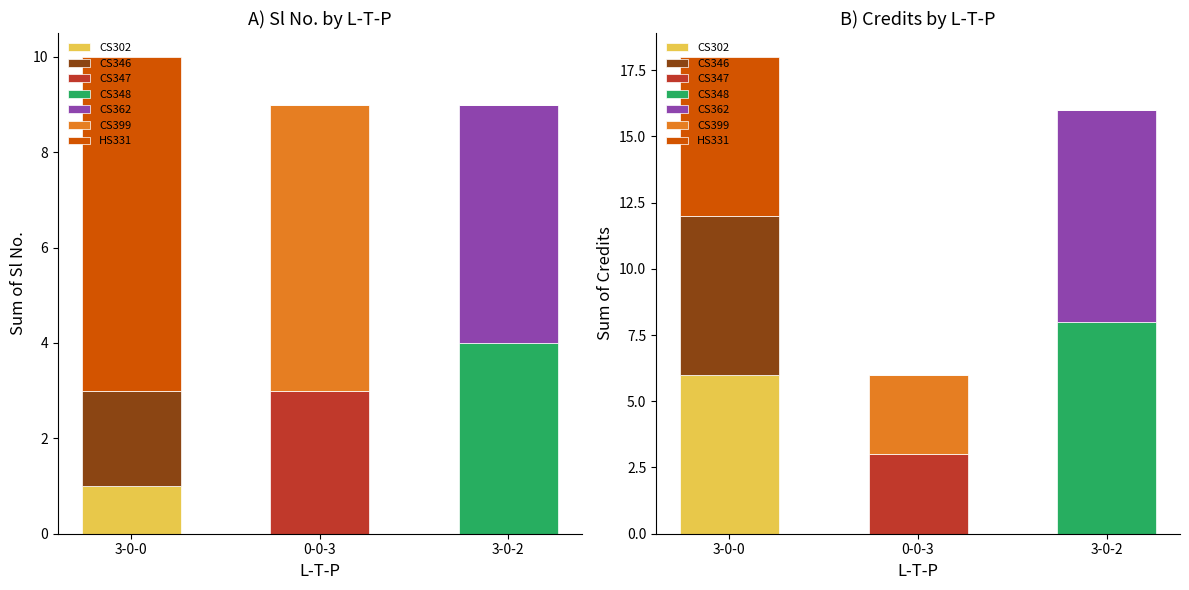

How many bars are there in total?

14